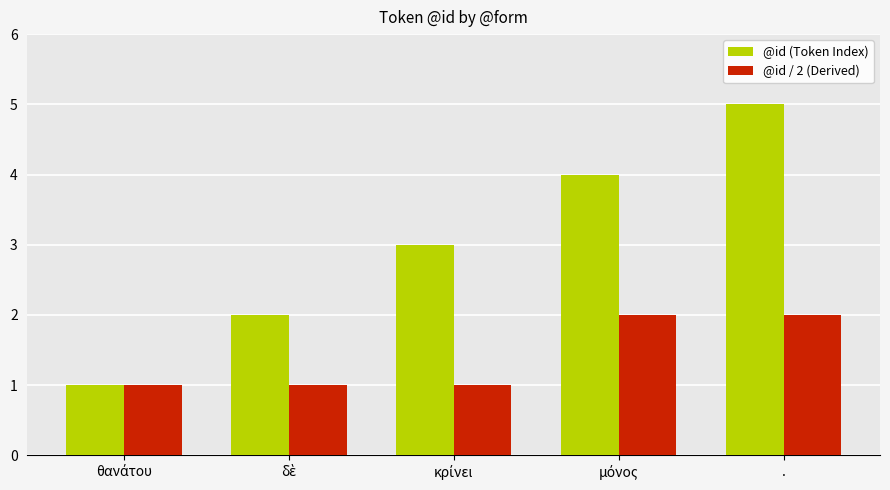

Which category has the highest value in the @id (Token Index) series?

.